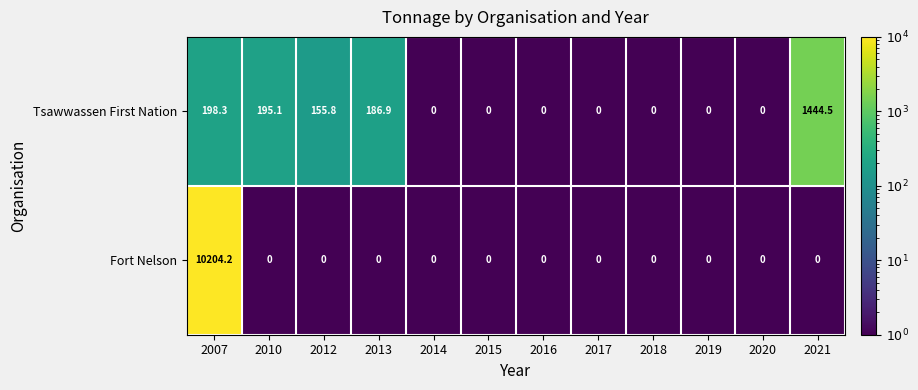

What is the smallest value displayed?

0.0